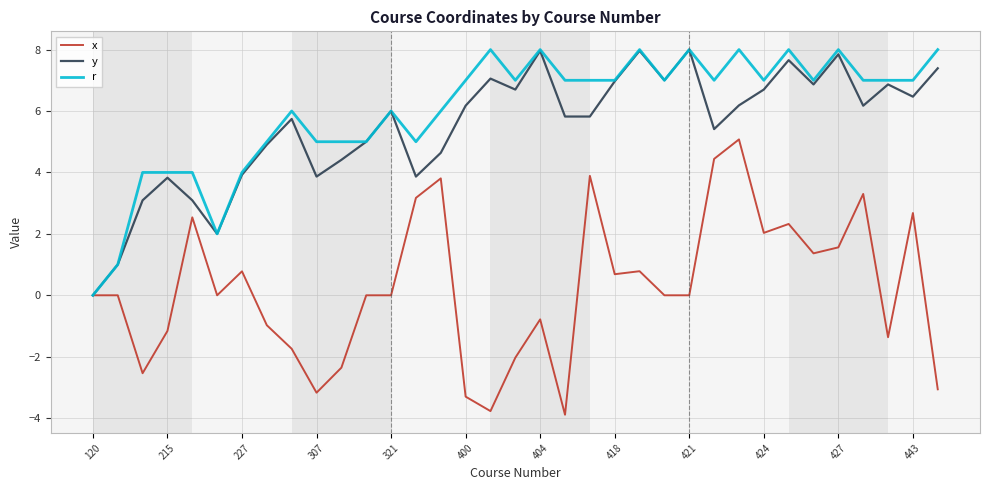

What is the minimum value for x?

-3.9